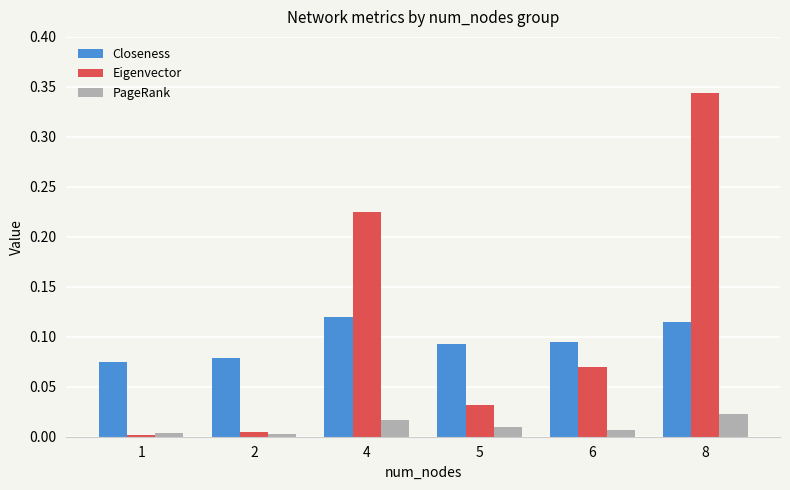

List the series in order of their overall mean, highest first.

Eigenvector, Closeness, PageRank